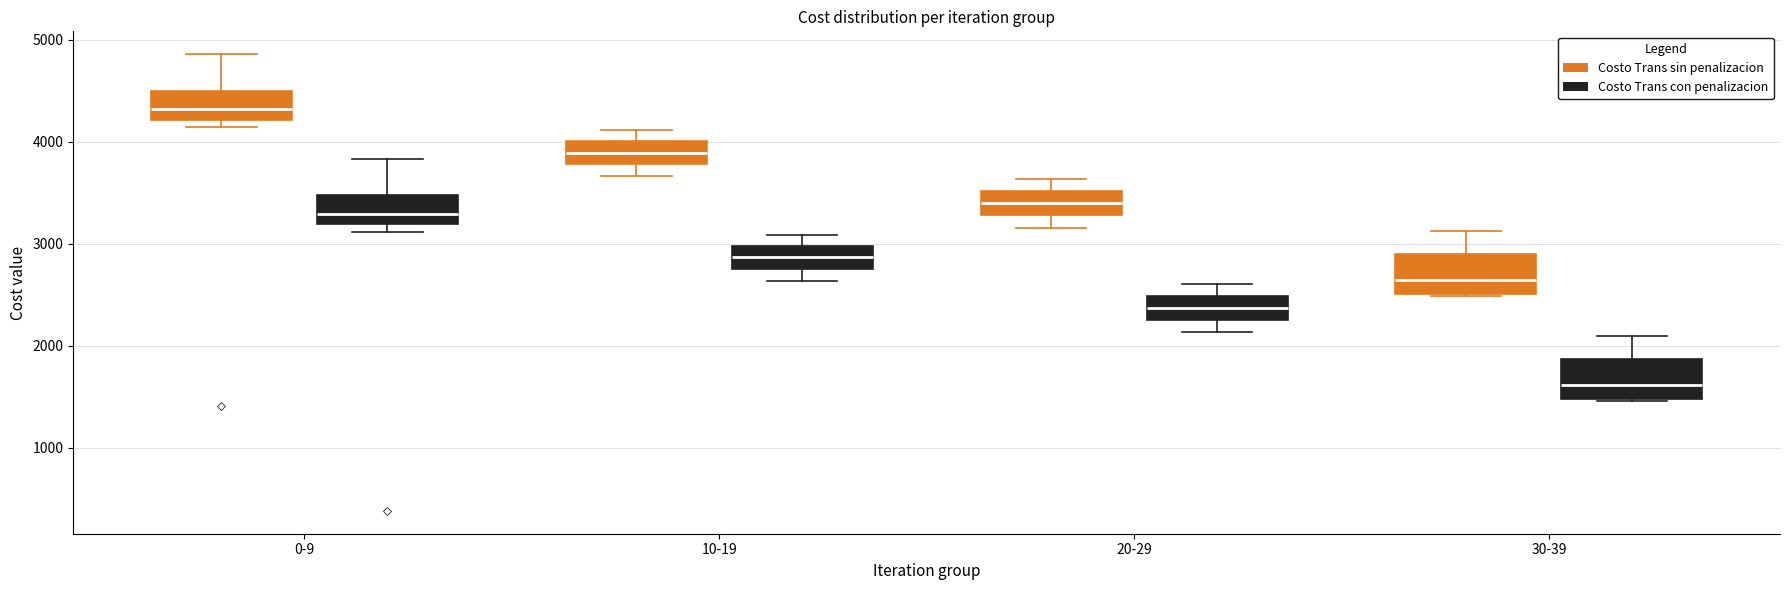

Where does the median line of the box for 0-9 (Costo Trans sin penalizacion) sit on the y-axis? The values are not printed on the chart, so give them approximately, as read against the axis.

4300